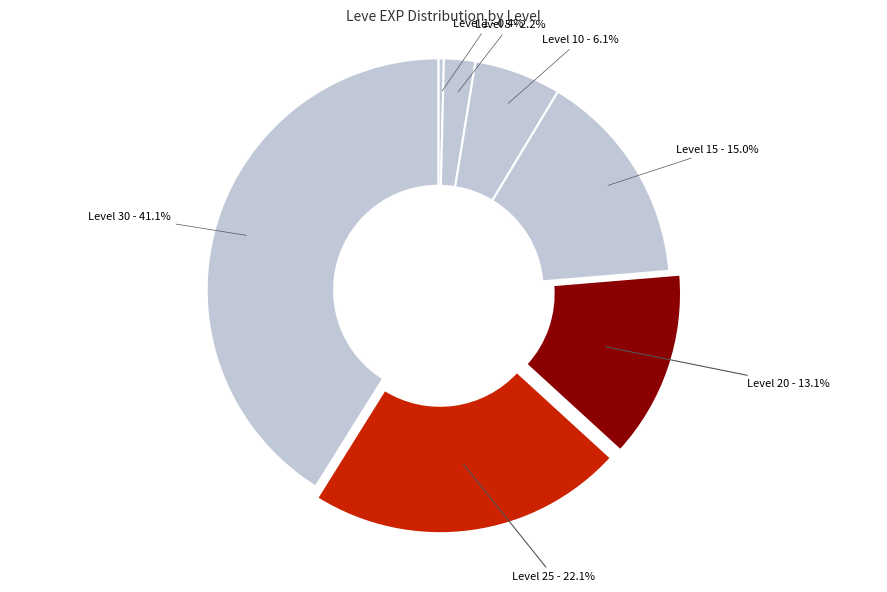

What is the largest slice in the pie chart?

Level 30 - 41.1%